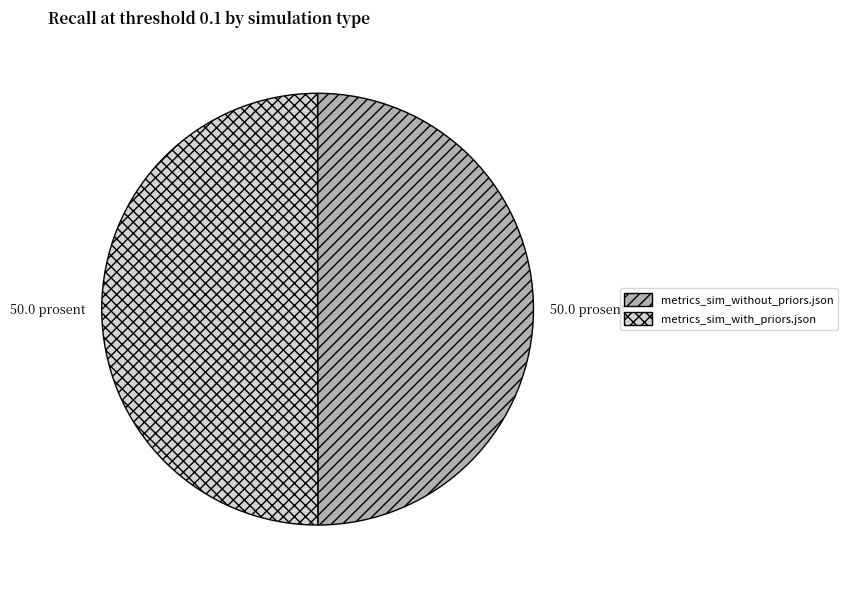

True or false: metrics_sim_without_priors.json accounts for 50% of the total.

True